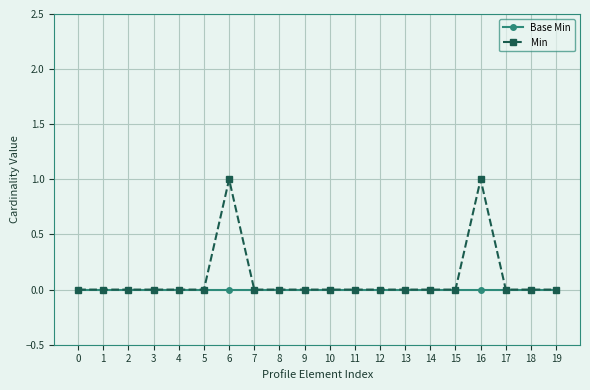

Is it true that Min equals 1 at 5?

False